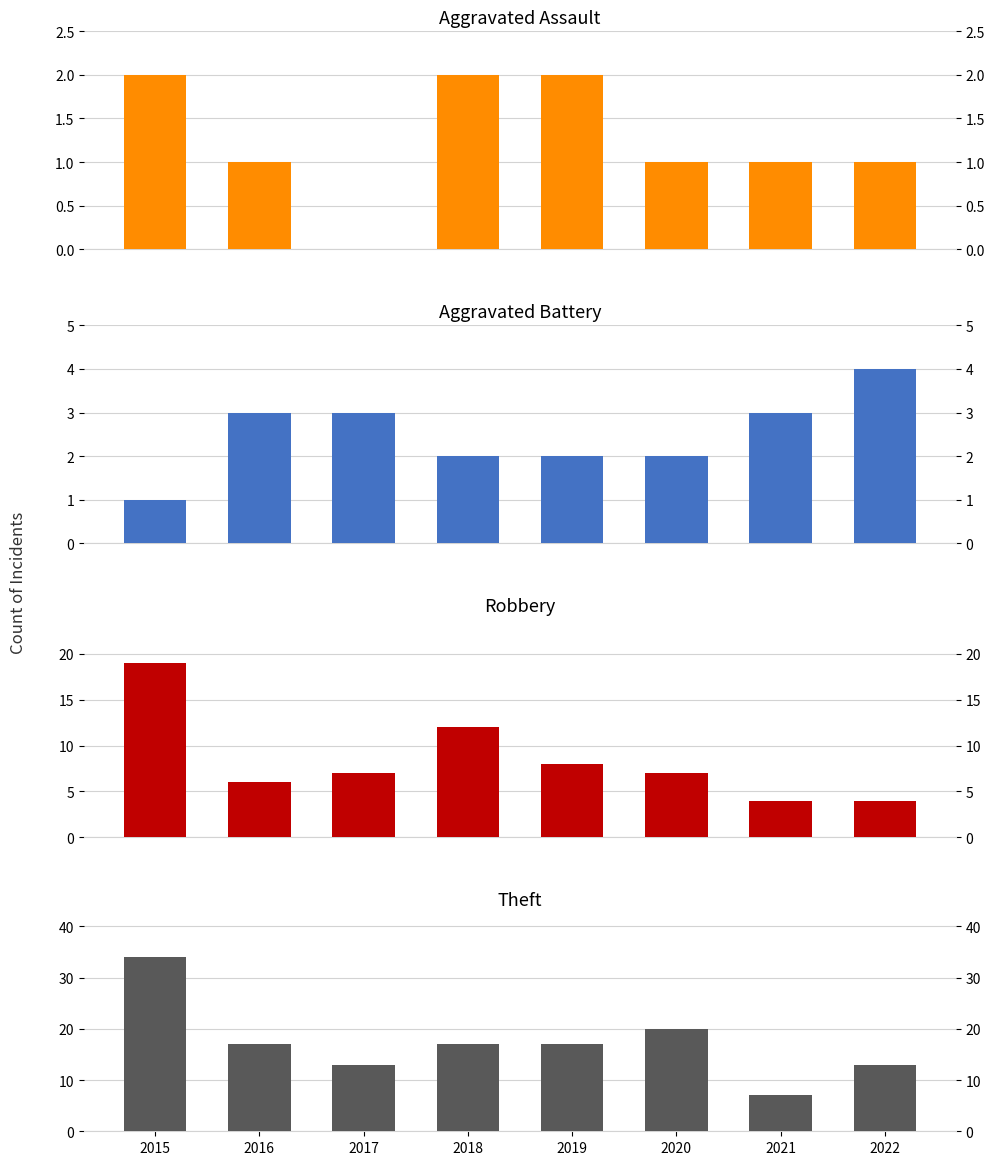

Which series has the widest spread of values?

Theft